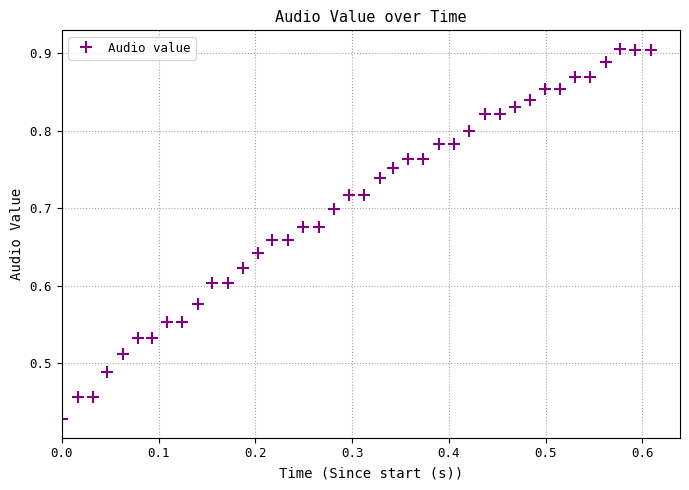

True or false: there are more than 0 points higher than both neighbors.

True